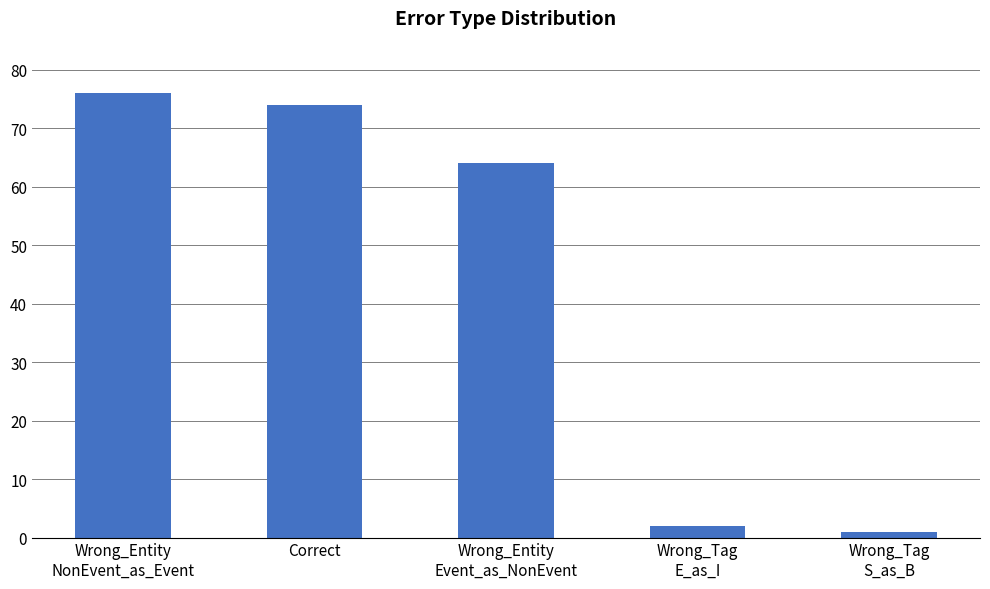

Are the bars horizontal?

No